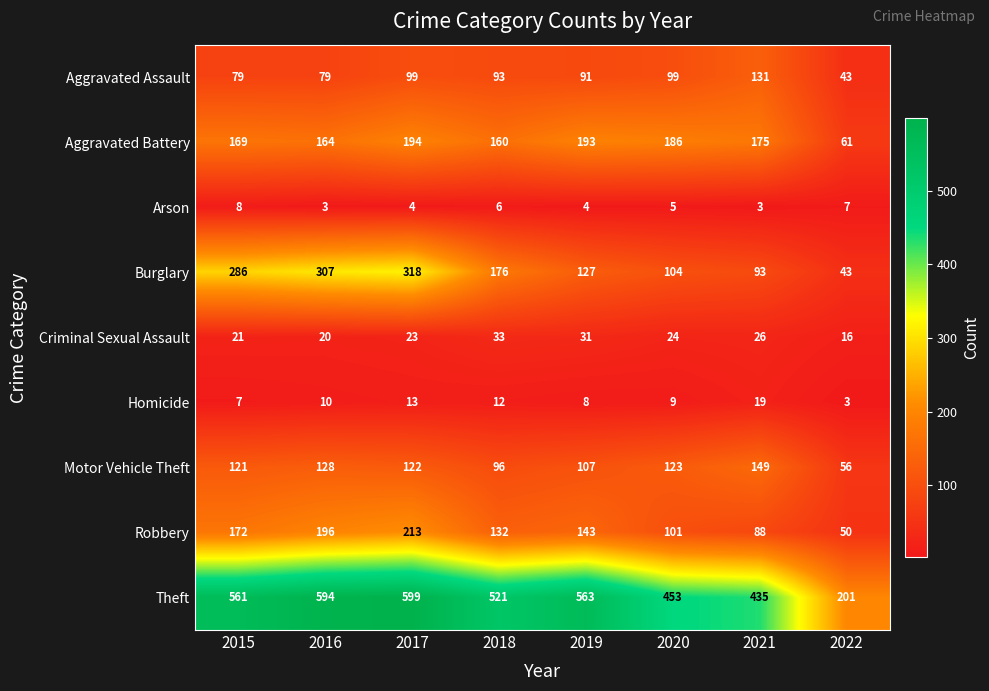

How many categories are shown in the chart?

8